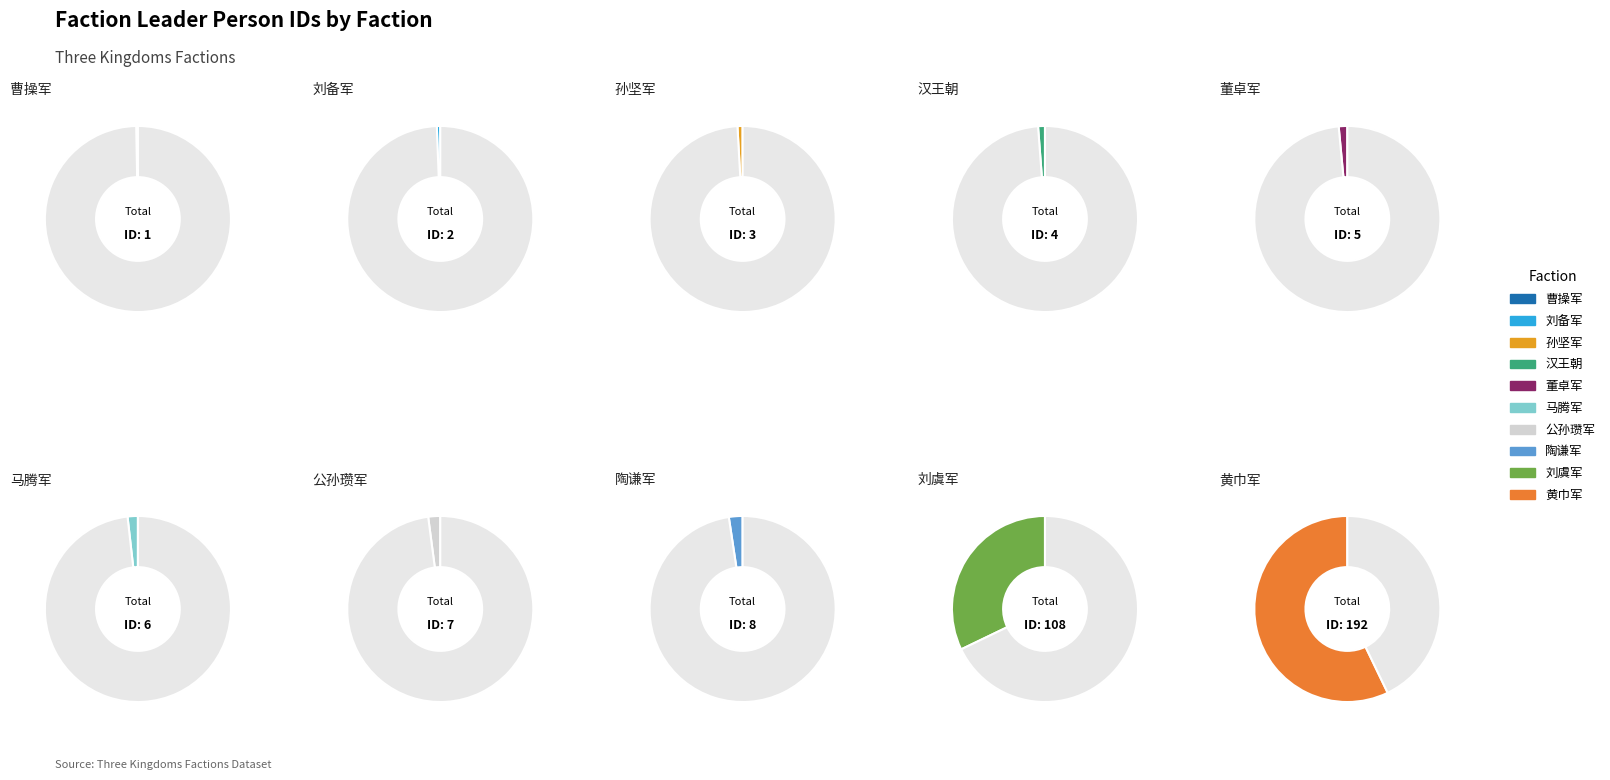

Is it true that 孙坚军 is 11% of the pie?

False